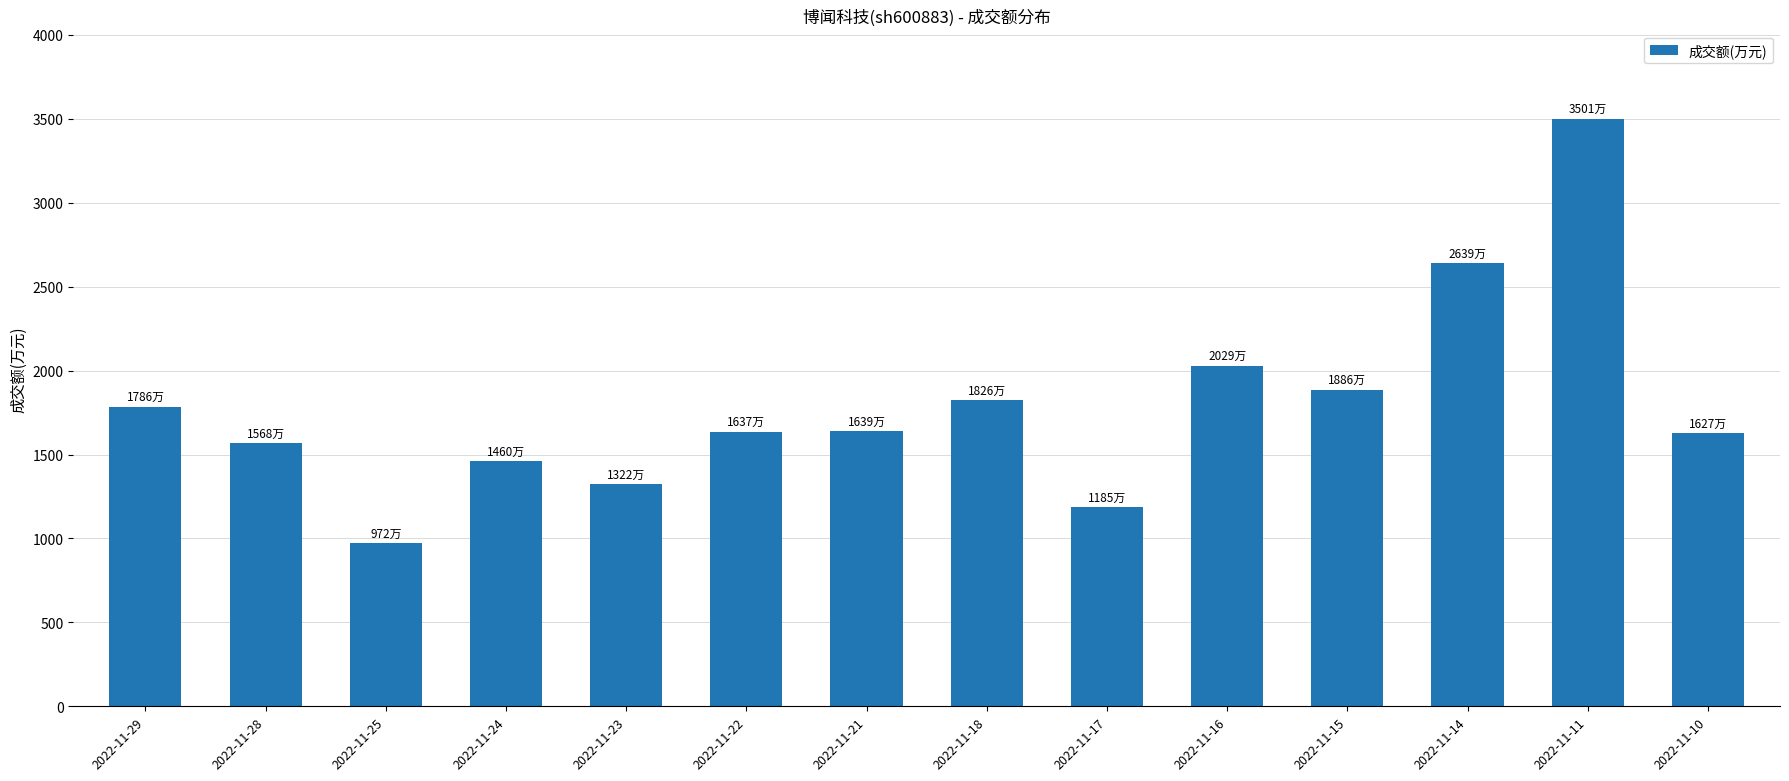

The value at 2022-11-10 is 1627. True or false?

True